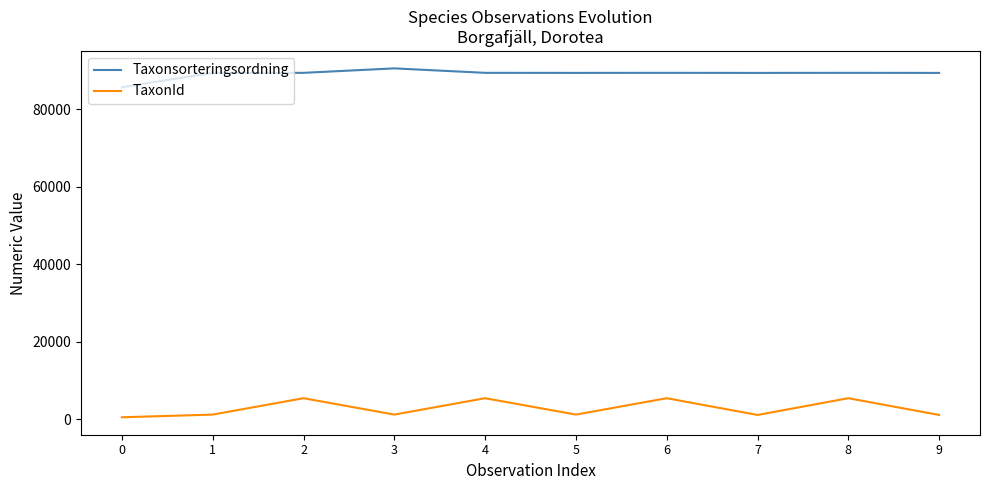

What is the approximate value of TaxonId at 2, to the nearest 10?

5430